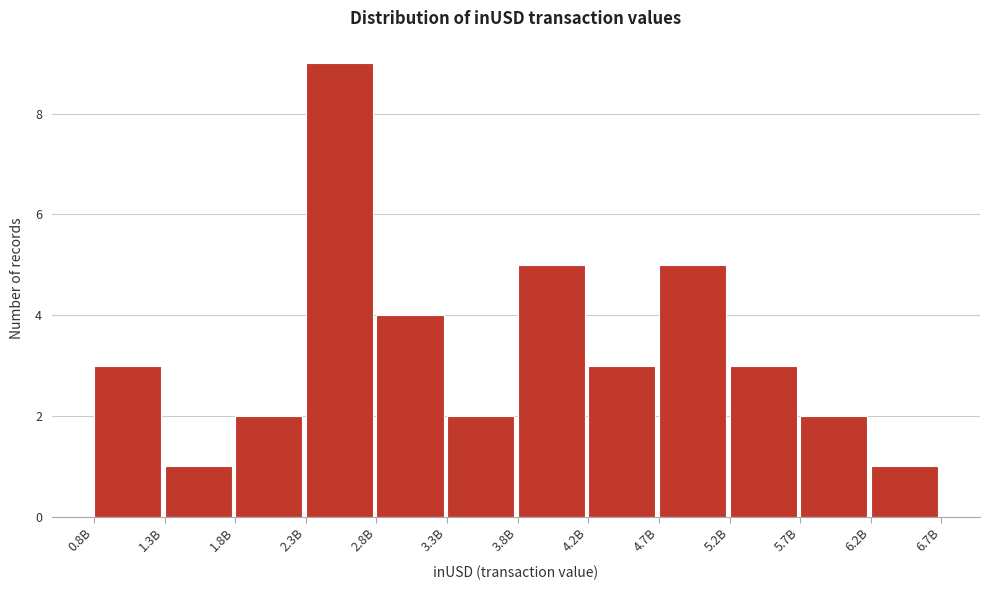

Reading left to right, what are all the values shown in this chart?

0.8B=3	1.3B=1	1.8B=2	2.3B=9	2.8B=4	3.3B=2	3.8B=5	4.2B=3	4.7B=5	5.2B=3	5.7B=2	6.2B=1